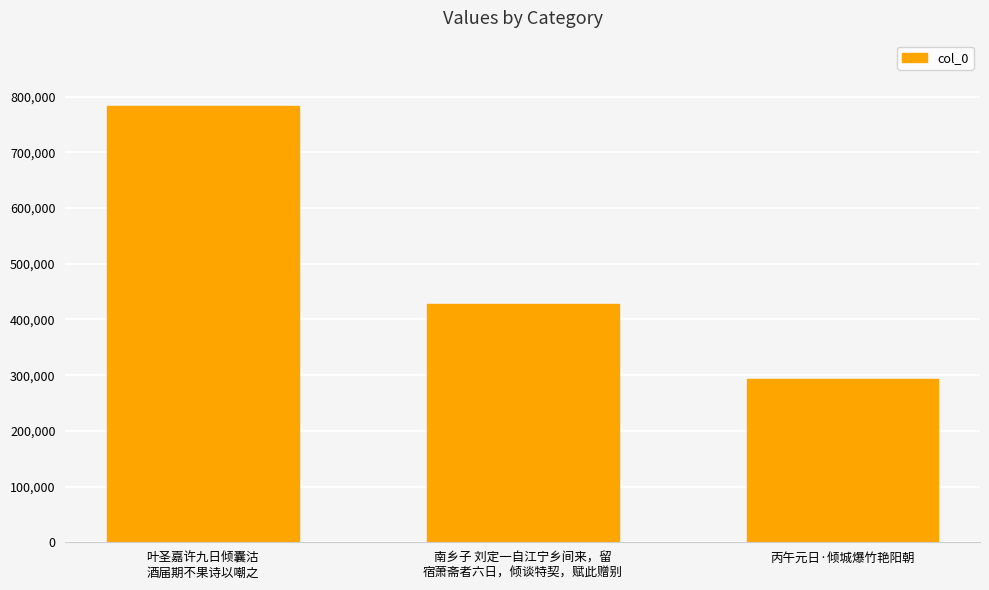

How many bars are there in total?

3